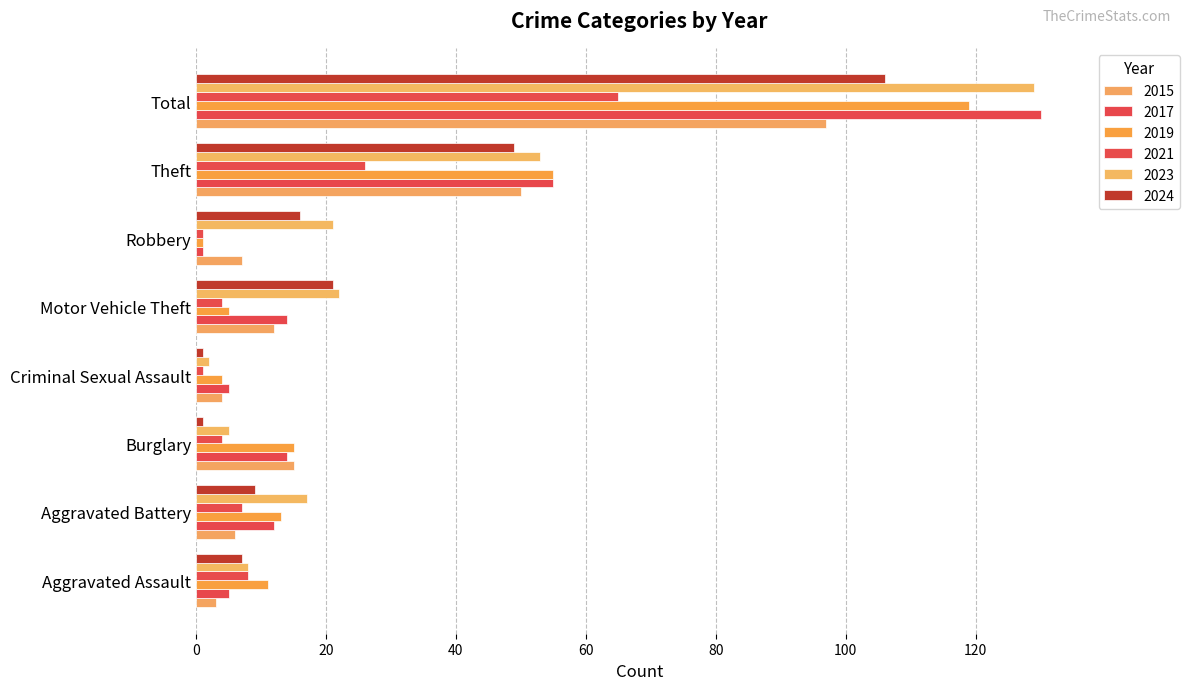

At which label does 2017 reach its peak?

Total